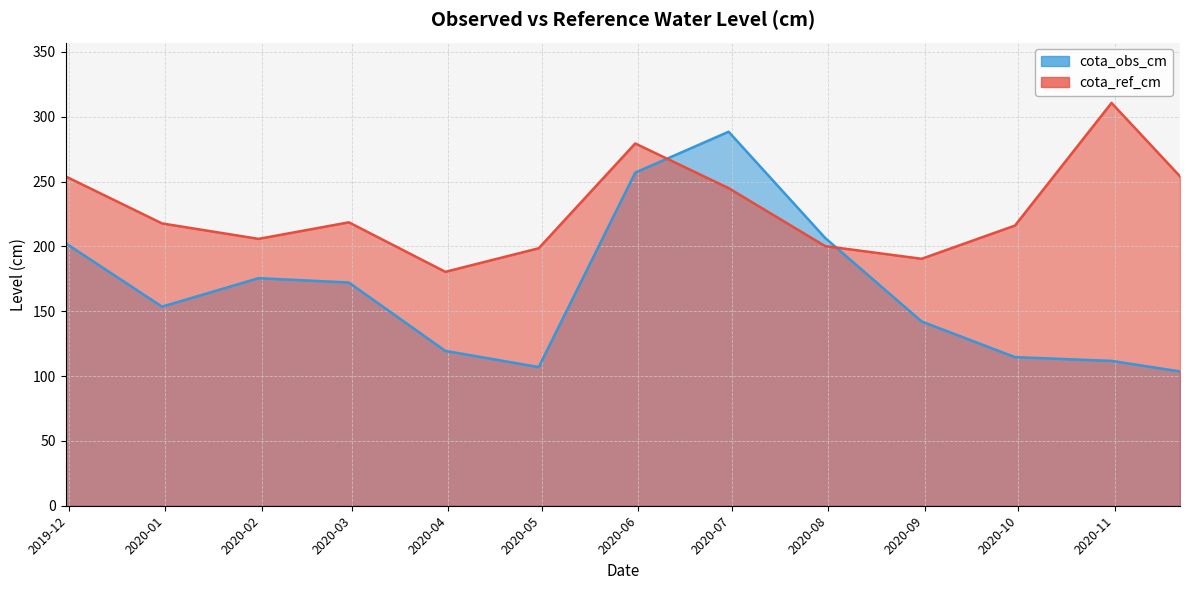

Which series ends up on top after the final intersection of cota_obs_cm and cota_ref_cm?

cota_ref_cm